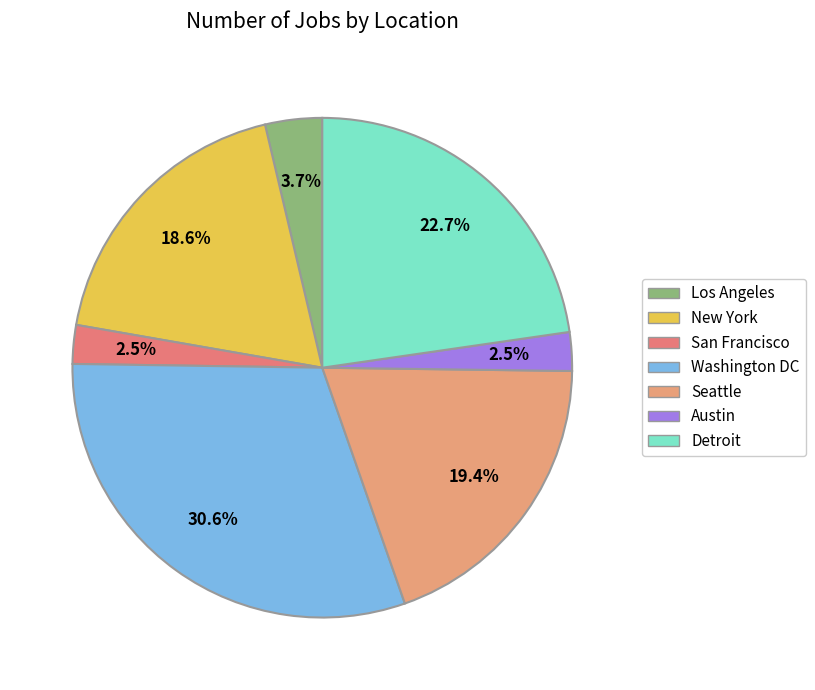

True or false: Washington DC accounts for 19% of the total.

False